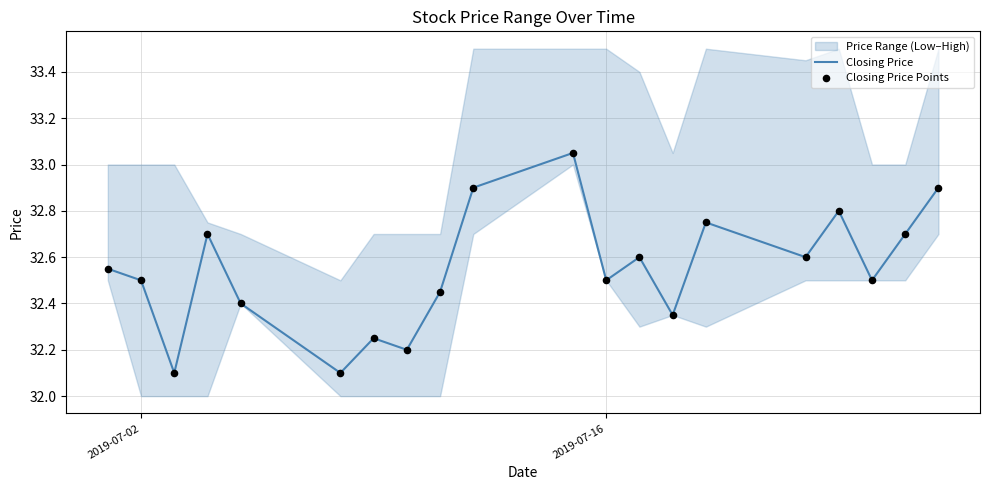

What is the minimum value for Closing Price?

32.1